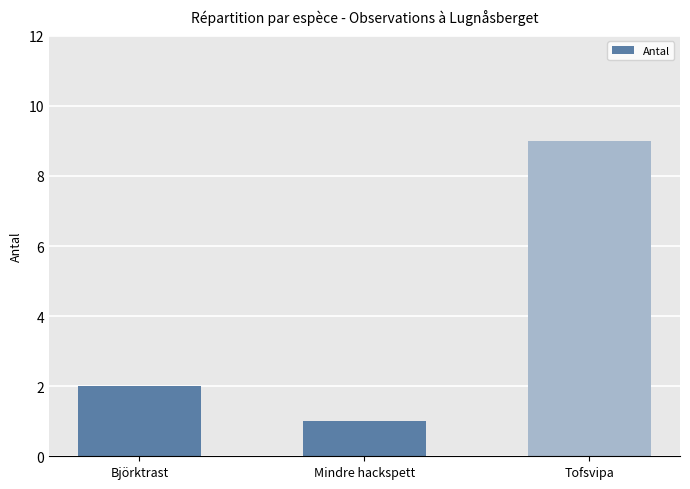

What is the smallest value displayed?

1